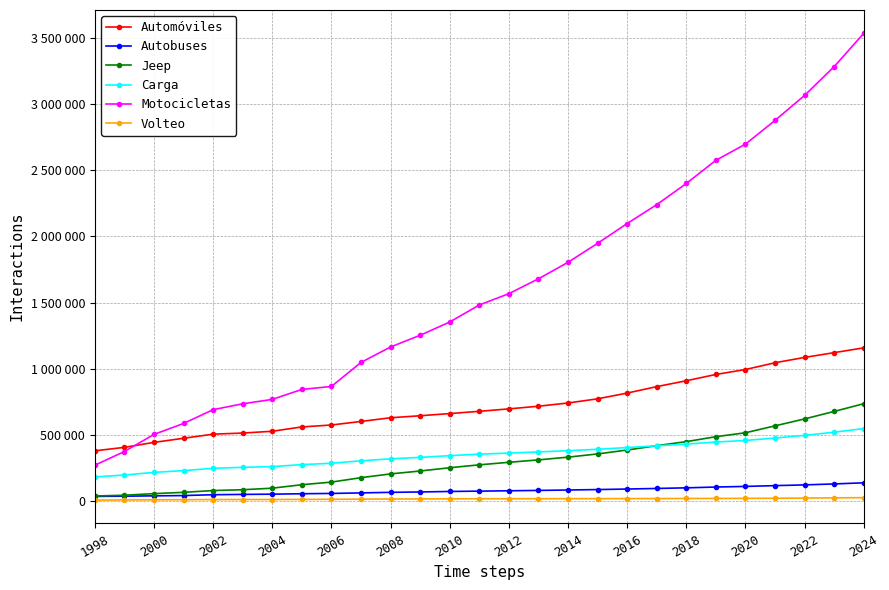

Does the chart have visible grid lines?

Yes